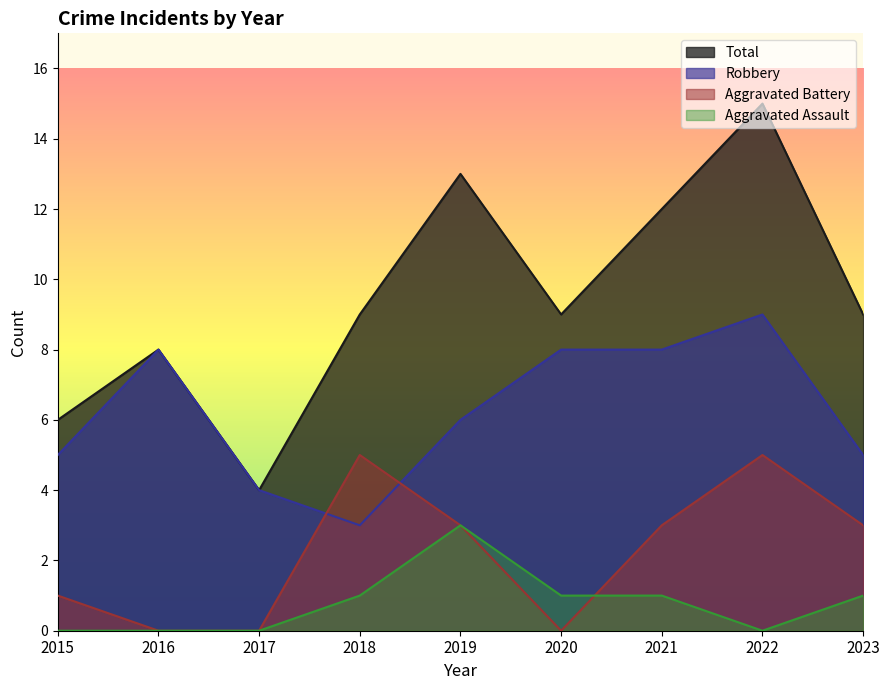

True or false: Aggravated Battery has more than 1 interior local peaks.

True